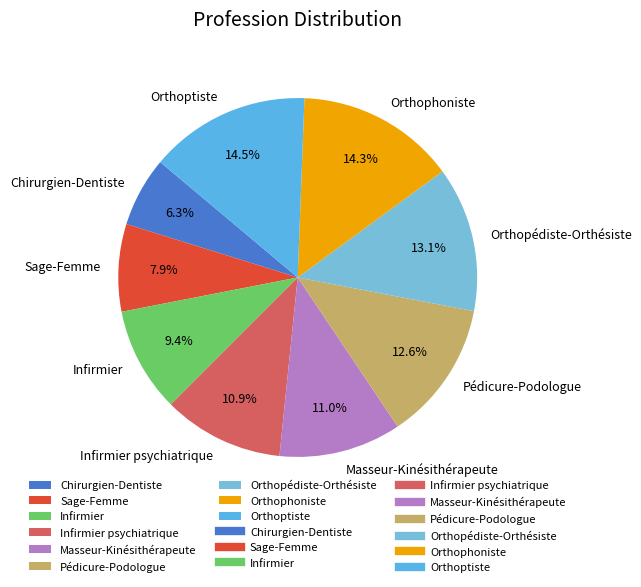

What is the ratio of the value at Chirurgien-Dentiste to the value at Infirmier psychiatrique?

0.6